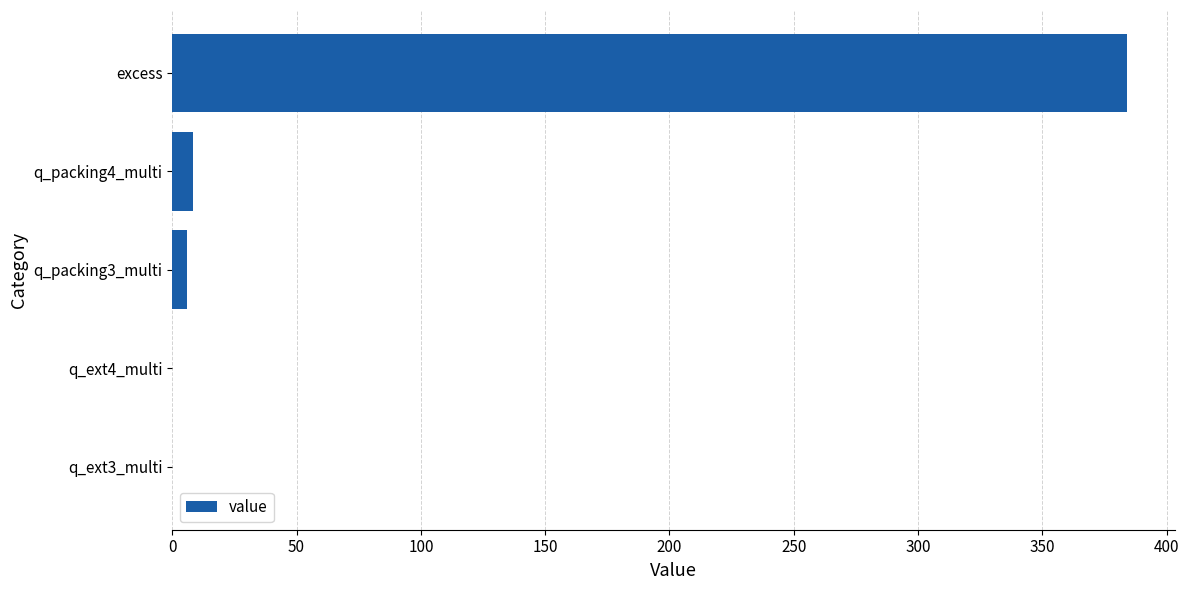

How many data points does each series have?

5